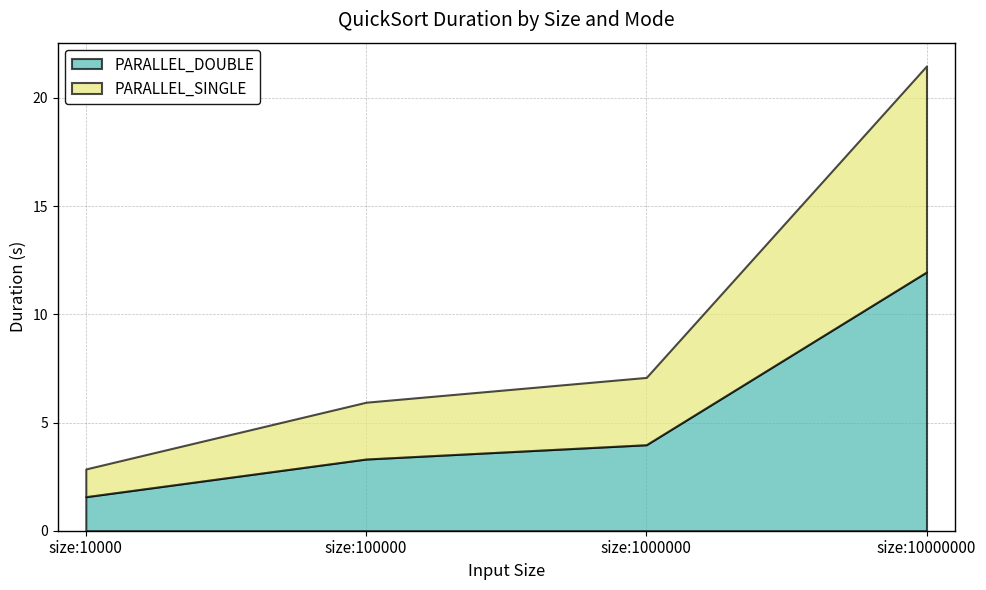

True or false: PARALLEL_SINGLE and PARALLEL_DOUBLE cross at least once.

False